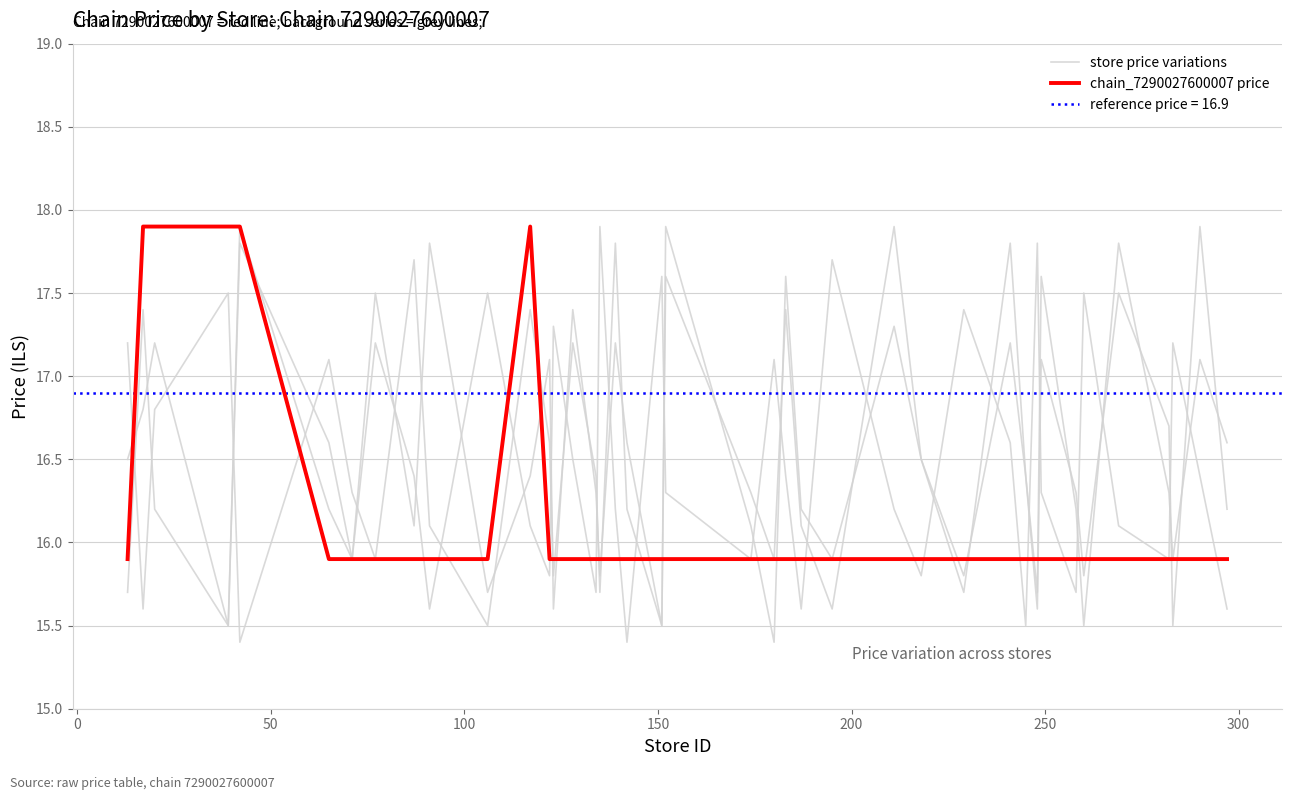

Does the chart have visible grid lines?

Yes